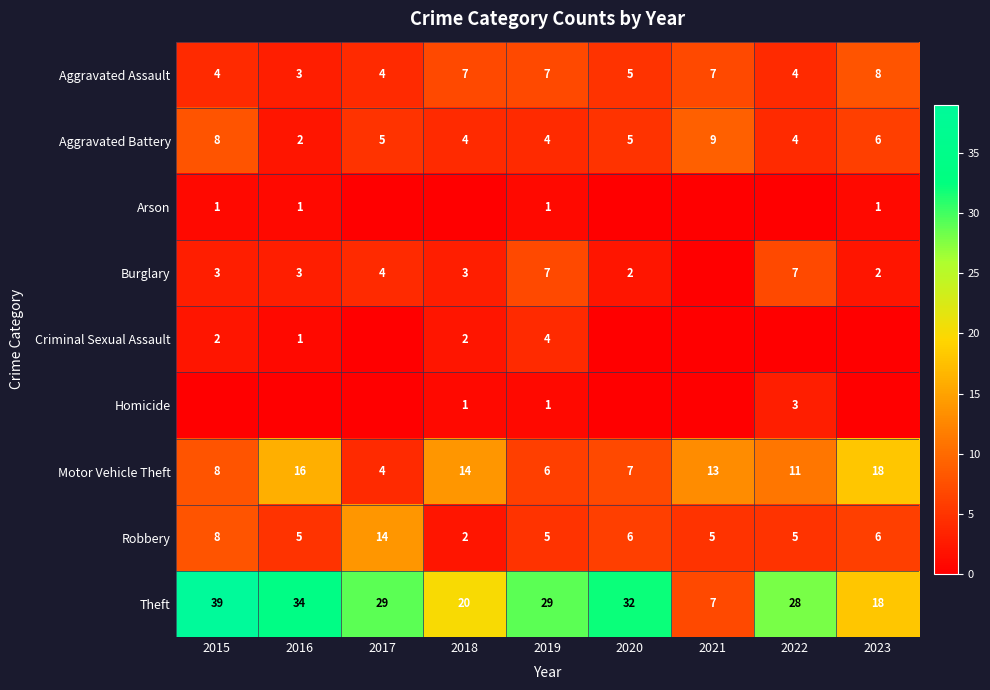

What is the total value across all series at 2017?

60